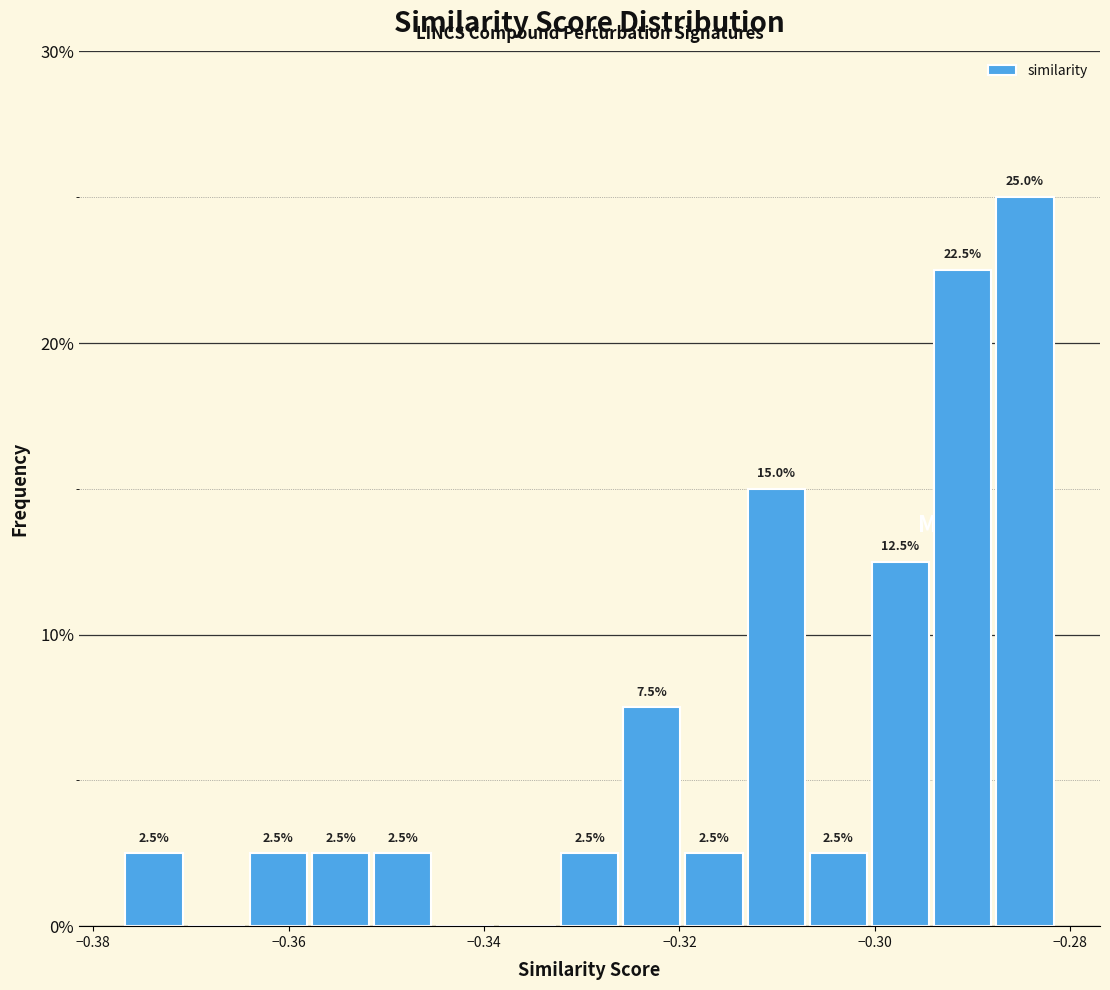

Read against the x-axis, roughly where is the centre of the tallest bar?

-0.284